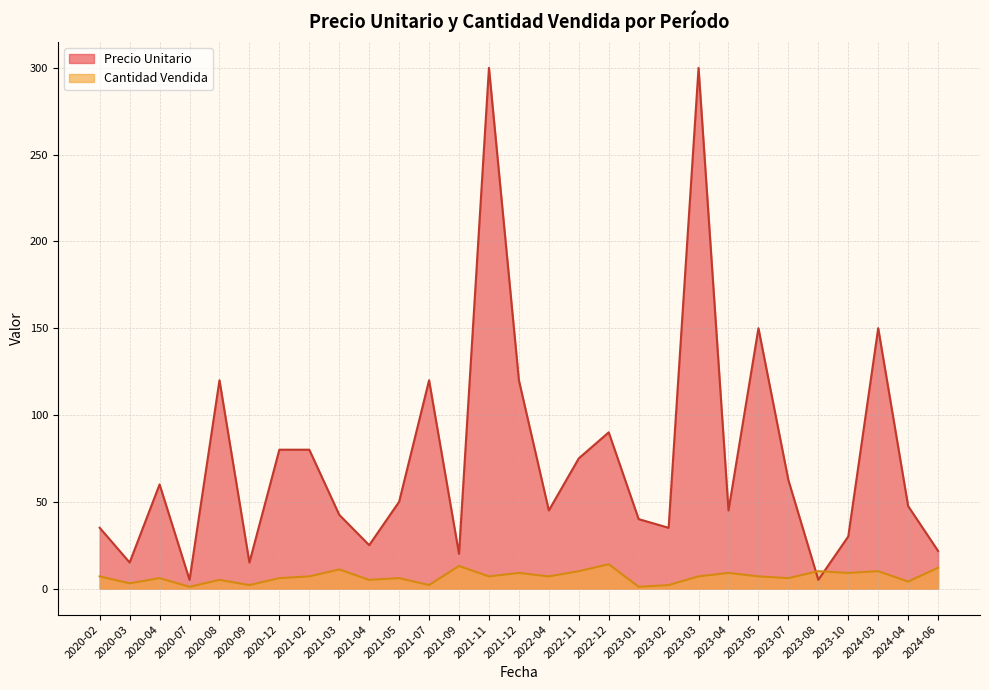

Count the number of categories in the chart.

29